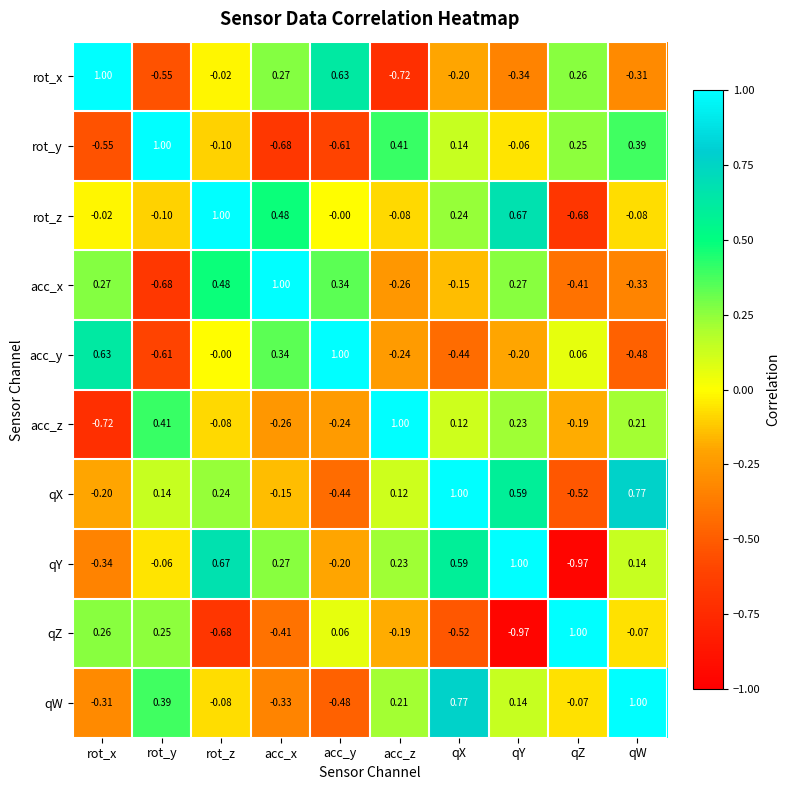

Count the number of categories in the chart.

10